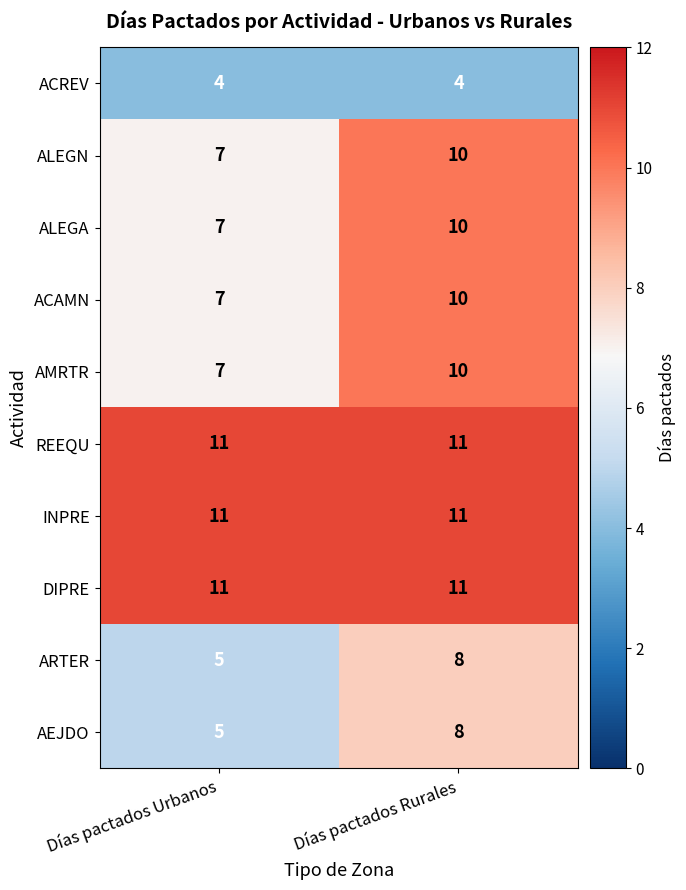

What is the difference between the maximum and minimum values in the ALEGN series?

3